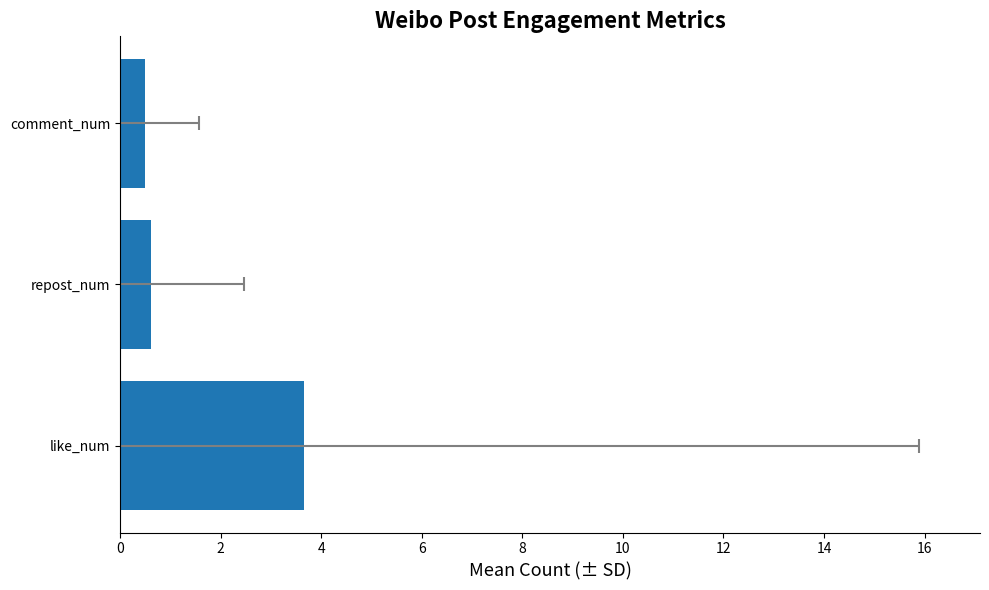

What is the value of the 3rd bar from the left?

0.5